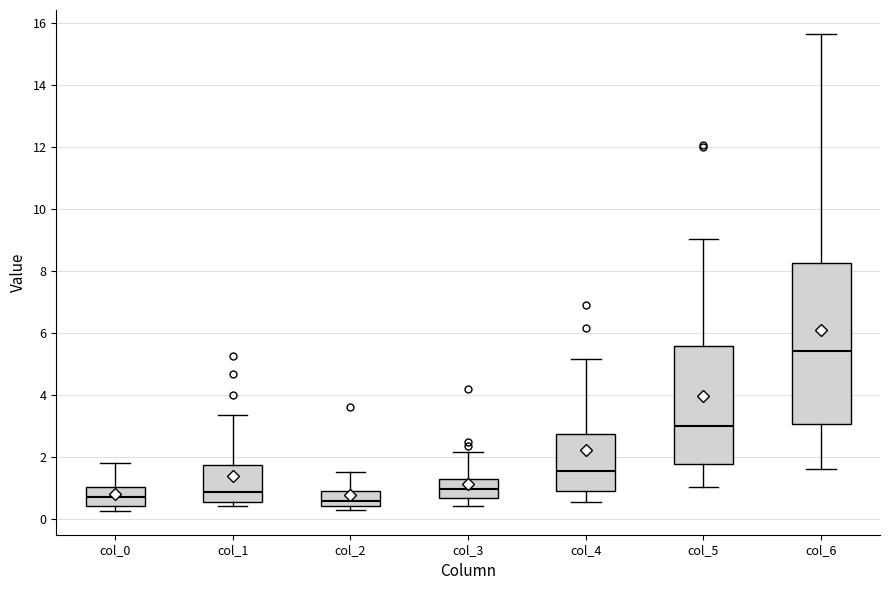

Reading left to right, transcribe this box plot: for each box, give where its median line is, the range the box spans, and where its two whiskers end, as read against the y-axis. The values are not printed on the chart, so give them approximately, as read against the axis.

col_0: median 0.6, box 0.4 to 1.0, whiskers 0.2 to 1.8
col_1: median 0.8, box 0.6 to 1.8, whiskers 0.4 to 3.4
col_2: median 0.6, box 0.4 to 1.0, whiskers 0.2 to 1.6
col_3: median 1.0, box 0.6 to 1.2, whiskers 0.4 to 2.2
col_4: median 1.6, box 0.8 to 2.8, whiskers 0.6 to 5.2
col_5: median 3.0, box 1.8 to 5.6, whiskers 1.0 to 9.0
col_6: median 5.4, box 3.0 to 8.2, whiskers 1.6 to 15.6